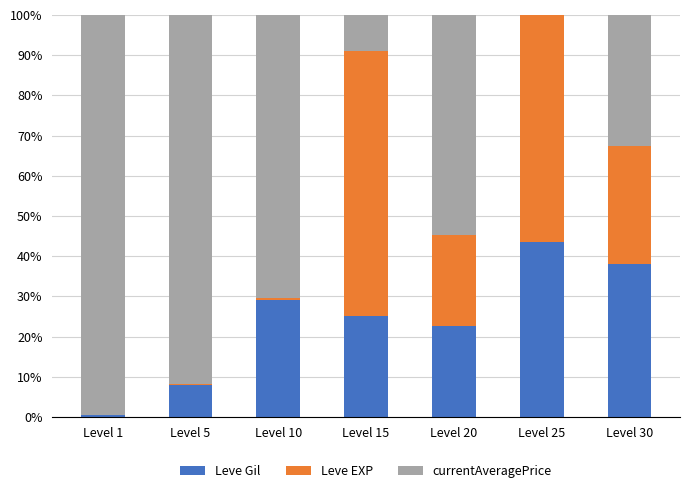

What is the maximum value for Leve Gil?

43.5